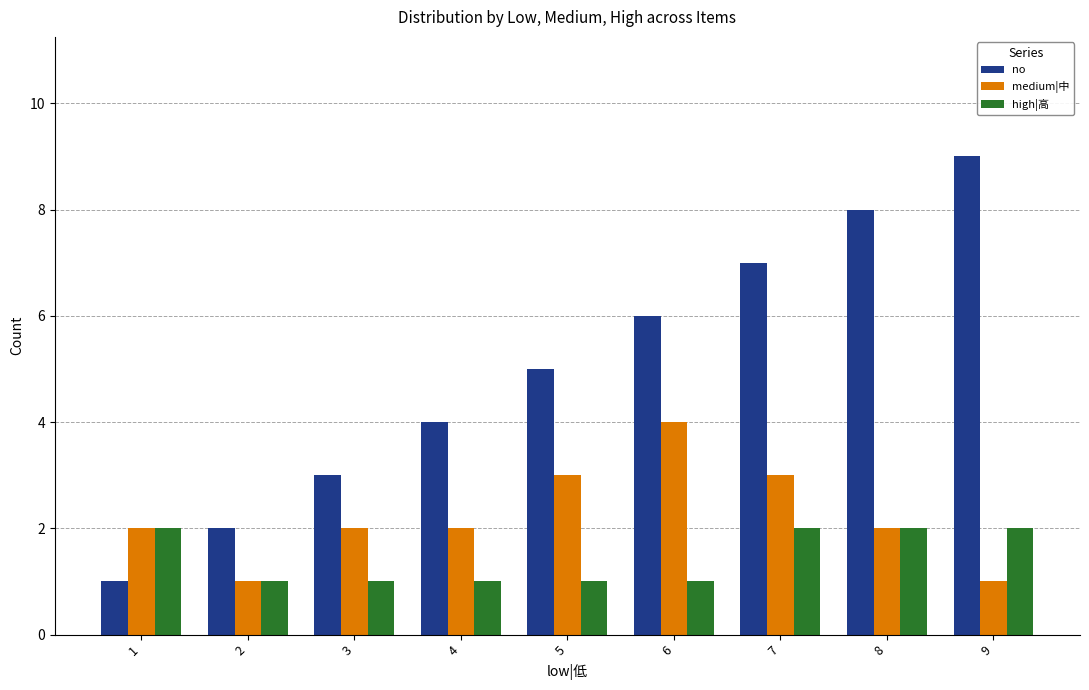

Which series has the largest range (max minus min)?

no